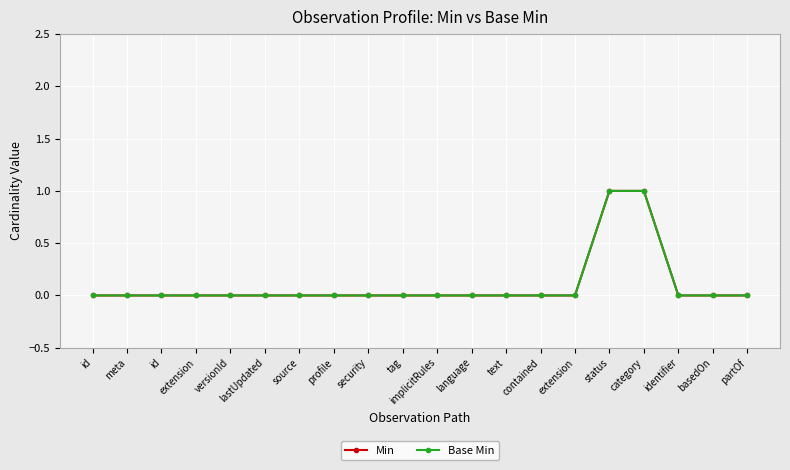

Does the chart have visible grid lines?

Yes